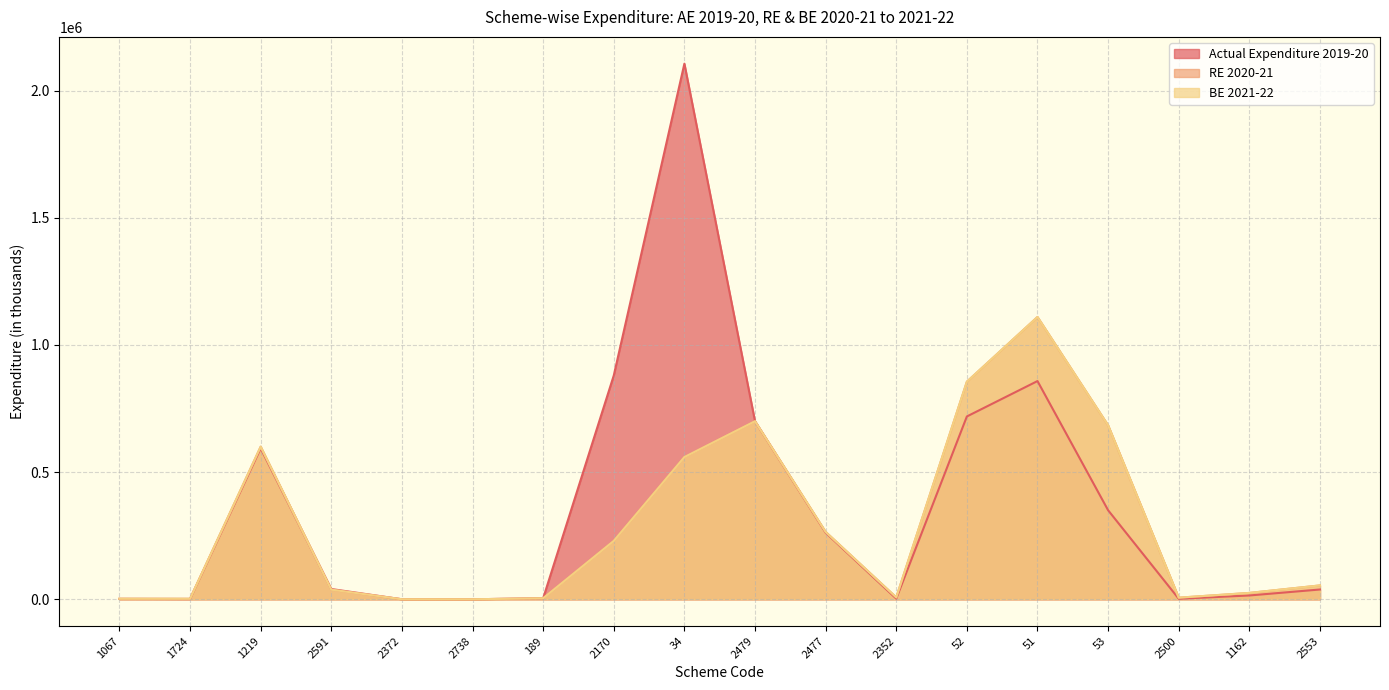

Rank the series by their maximum value, from lowest to highest.

RE 2020-21, BE 2021-22, Actual Expenditure 2019-20